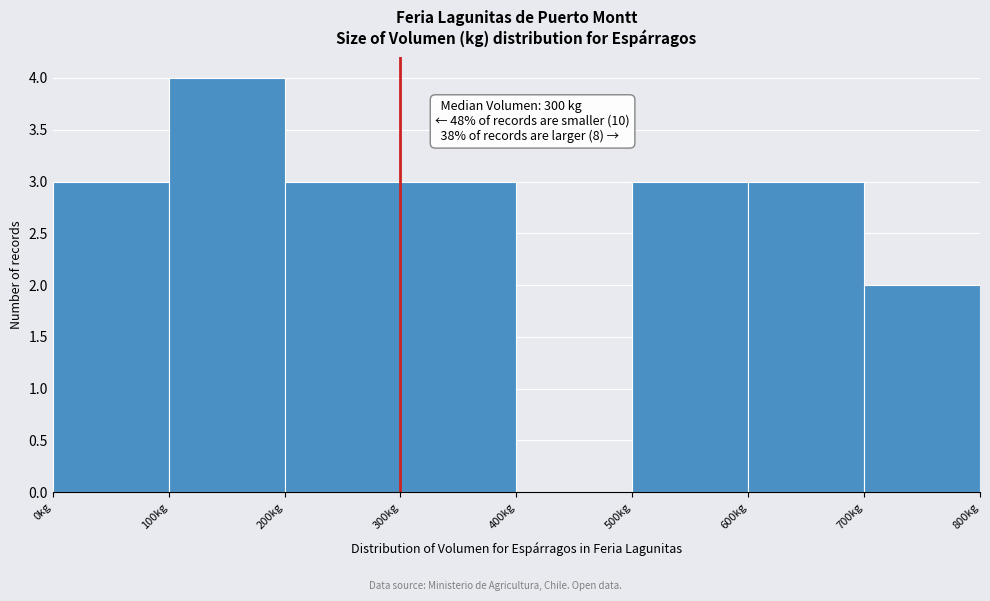

Over which range of the x-axis is the bar tallest?

100 to 200